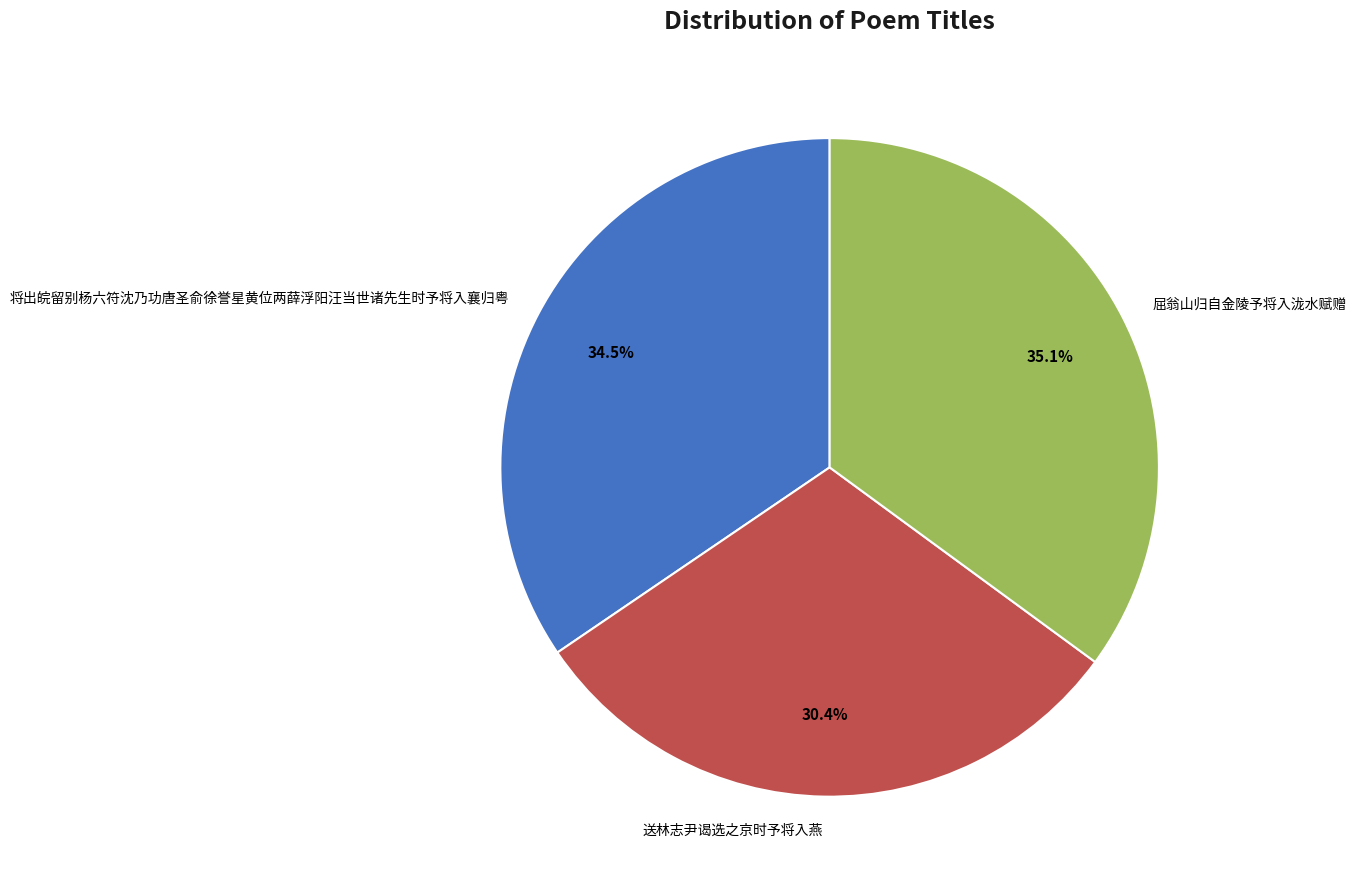

Count the number of slices in the pie.

3